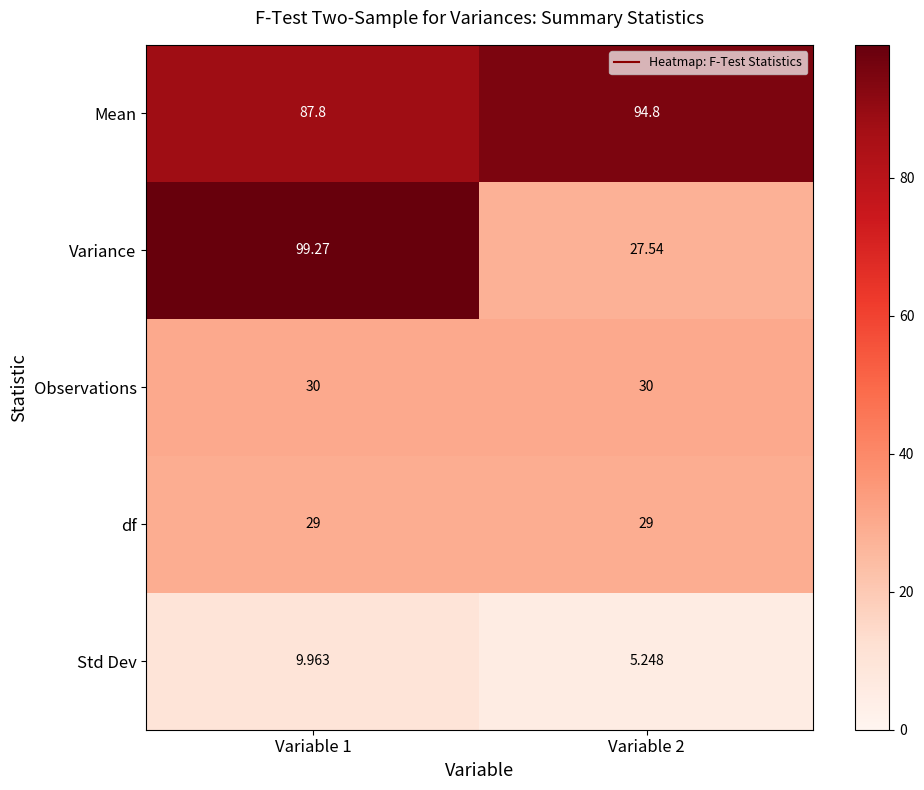

Which category has the lowest value across all series?

Variable 2